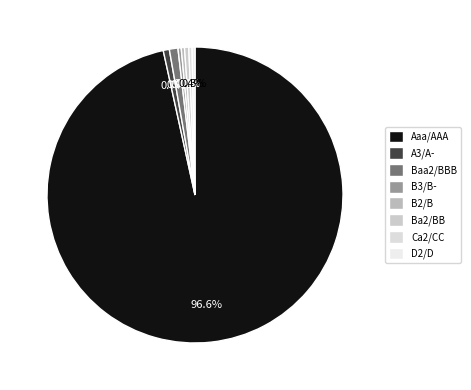

How many slices are in this pie chart?

8